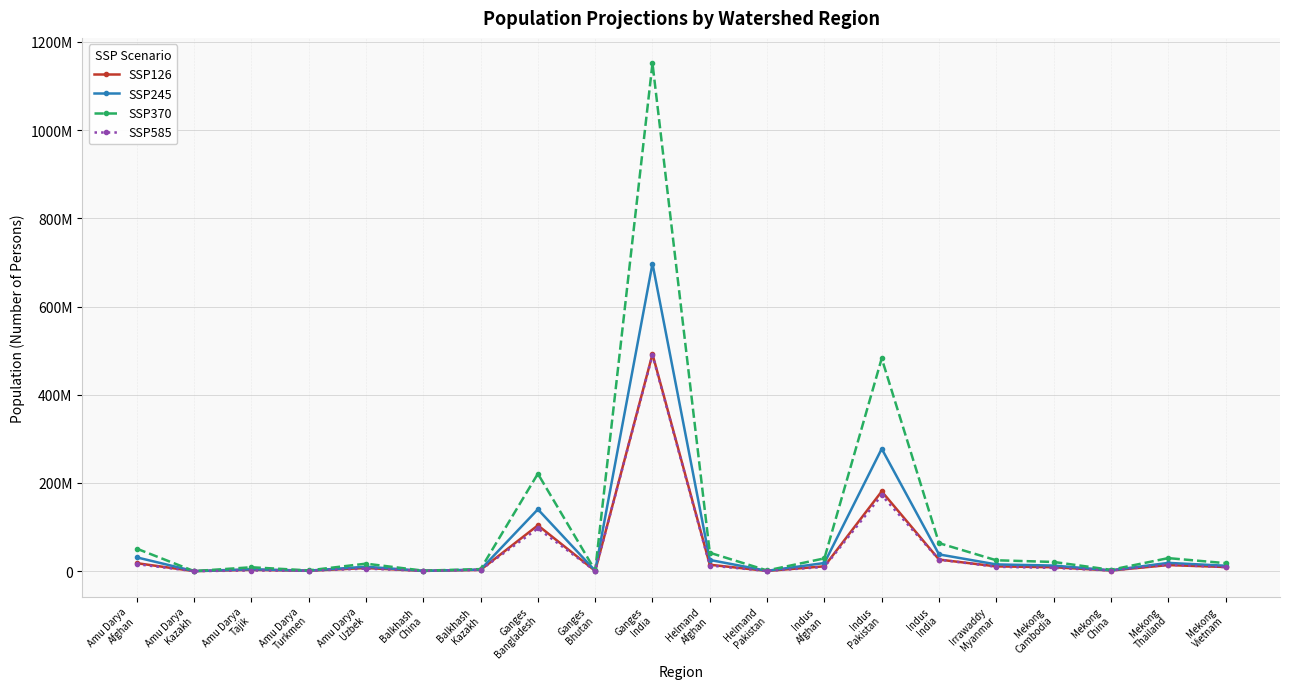

What is the sum of the SSP370 values at Mekong
Vietnam and Amu Darya
Uzbek?

35315222